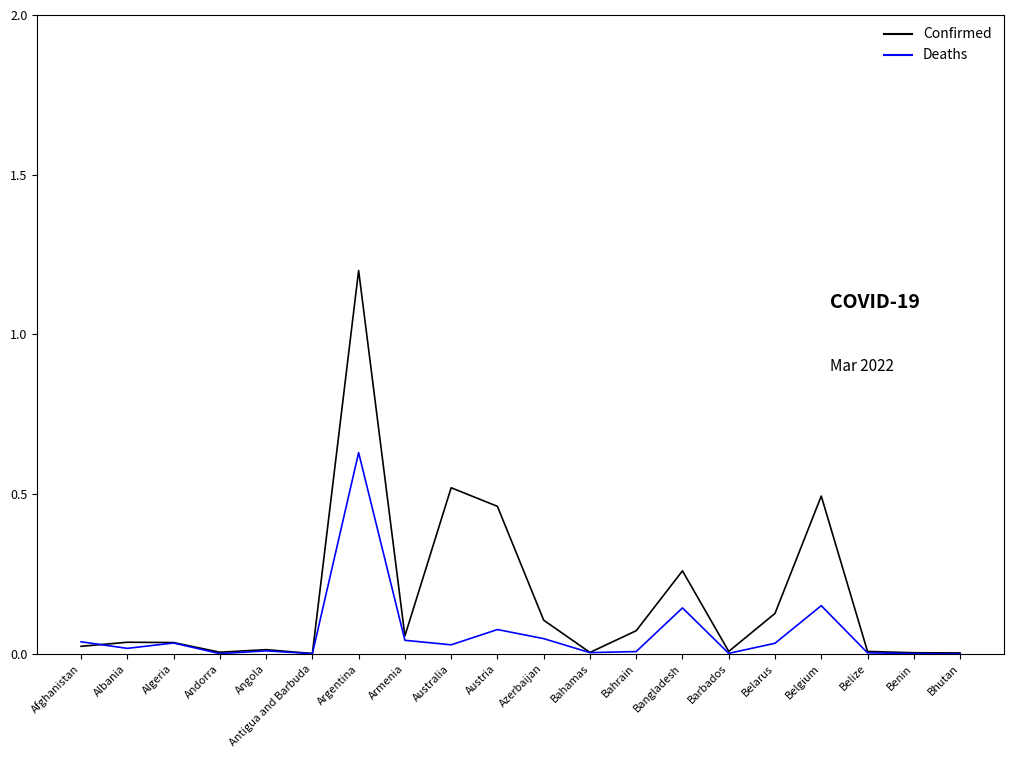

How many interior local peaks does the Confirmed (normalized) series have?

6